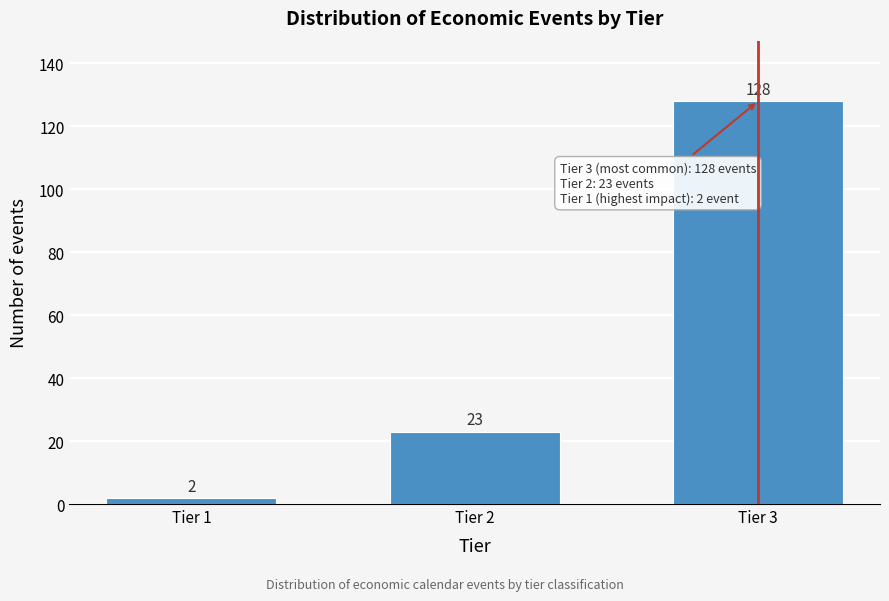

Reading left to right, list all the values displayed in this chart.

2	23	128